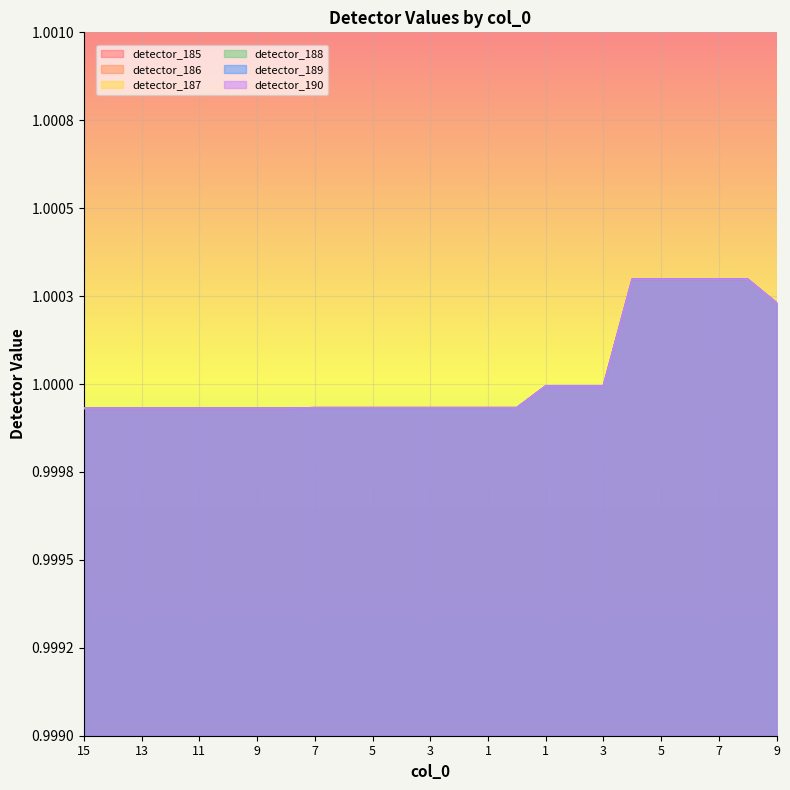

Rank the series by their maximum value, from lowest to highest.

detector_185, detector_186, detector_187, detector_188, detector_189, detector_190